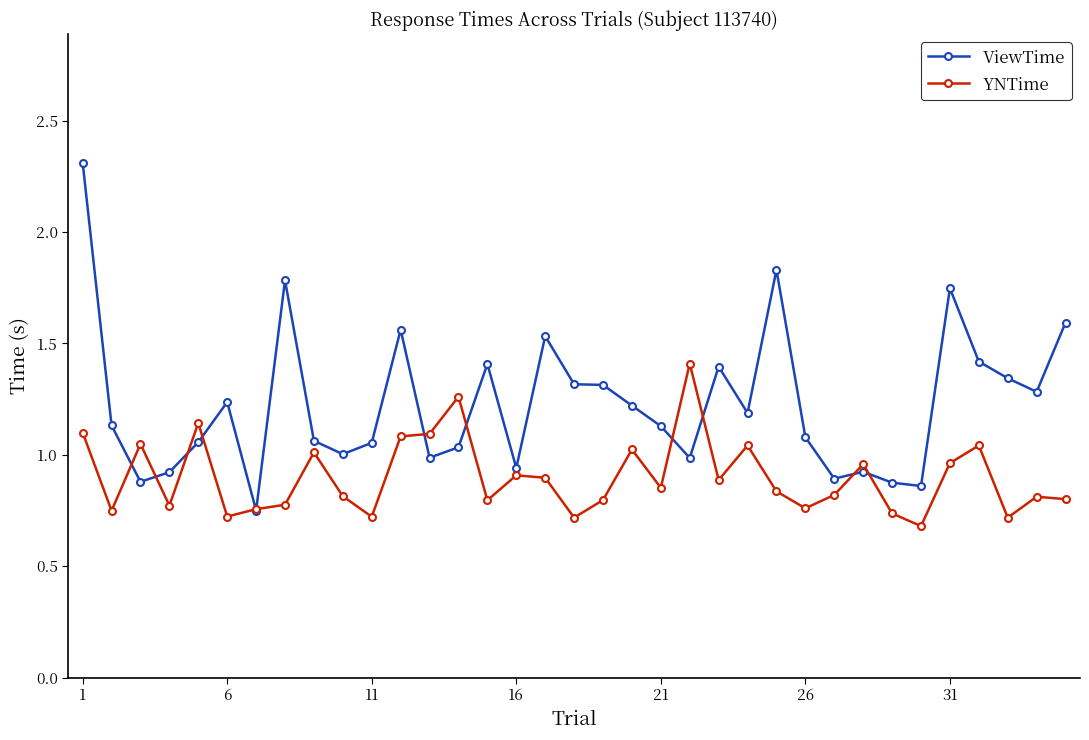

What is the maximum value for YNTime?

1.4